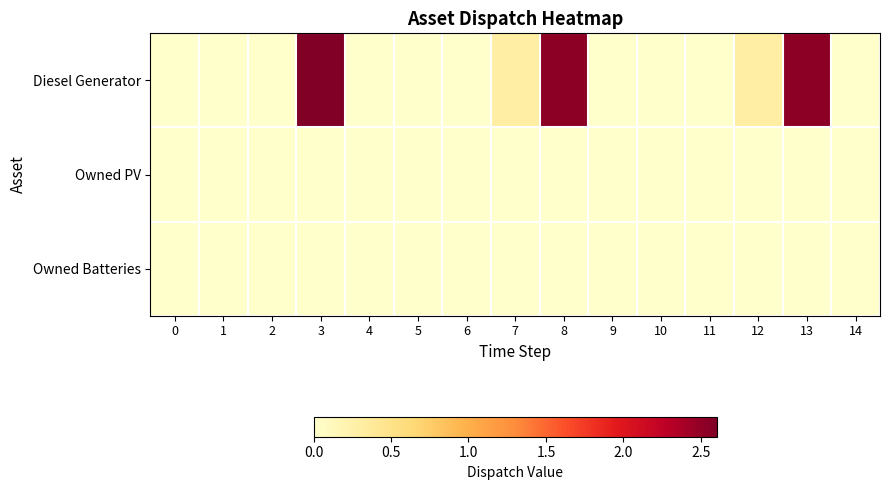

Reading right to left, extract all data points from this chart.

row_0: 14=0.0	13=2.5	12=0.3	11=0.0	10=0.0	9=0.0	8=2.5	7=0.3	6=0.0	5=0.0	4=0.0	3=2.6	2=0.0	1=0.0	0=0.0
row_1: 14=0.0	13=0.0	12=0.0	11=0.0	10=0.0	9=0.0	8=0.0	7=0.0	6=0.0	5=0.0	4=0.0	3=0.0	2=0.0	1=0.0	0=0.0
row_2: 14=0.0	13=0.0	12=0.0	11=0.0	10=0.0	9=0.0	8=0.0	7=0.0	6=0.0	5=0.0	4=0.0	3=0.0	2=0.0	1=0.0	0=0.0